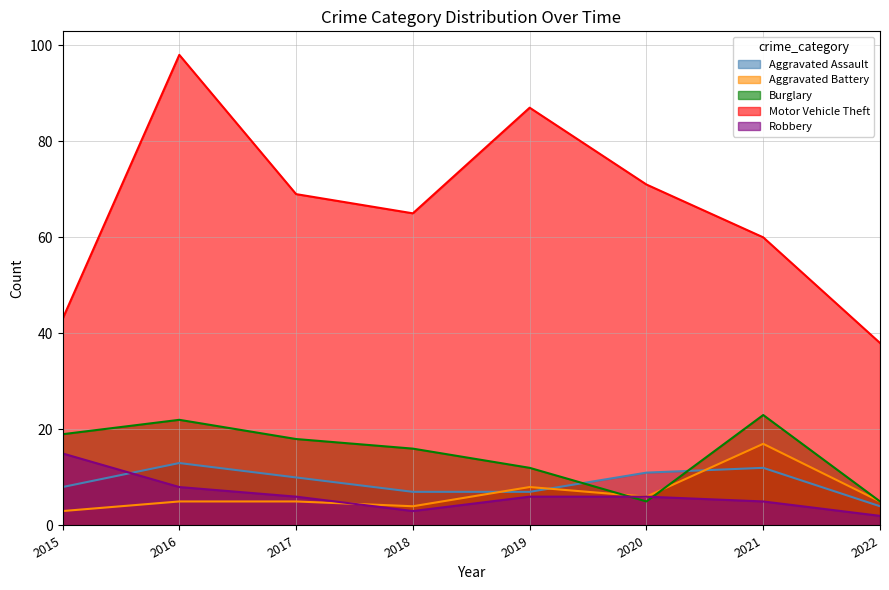

At which category does Burglary reach its first local peak?

2016